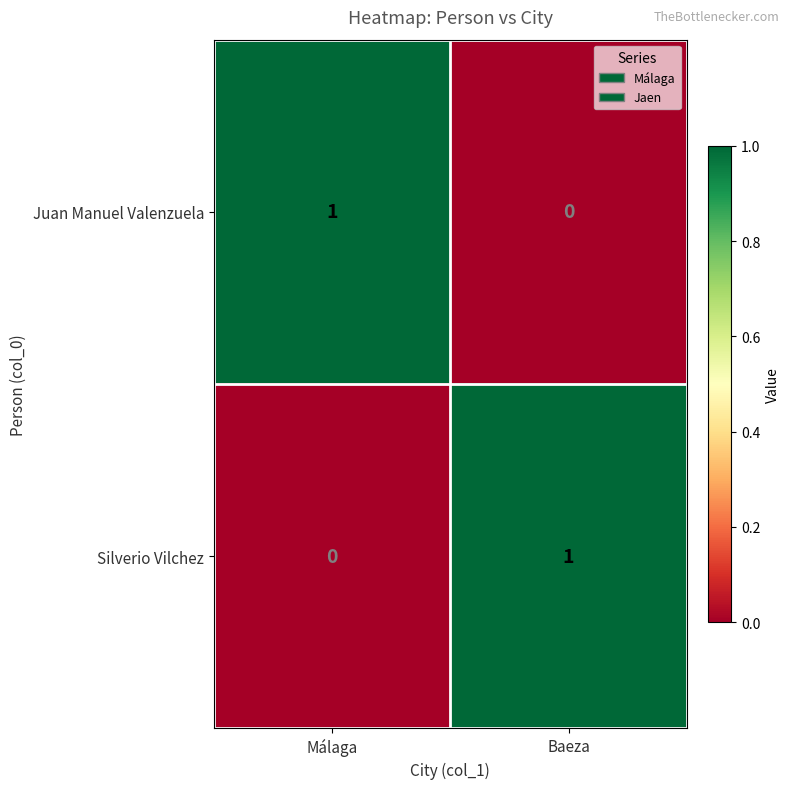

Reading left to right, transcribe all the data shown in this chart.

Juan Manuel Valenzuela: Málaga=1	Baeza=0
Silverio Vilchez: Málaga=0	Baeza=1